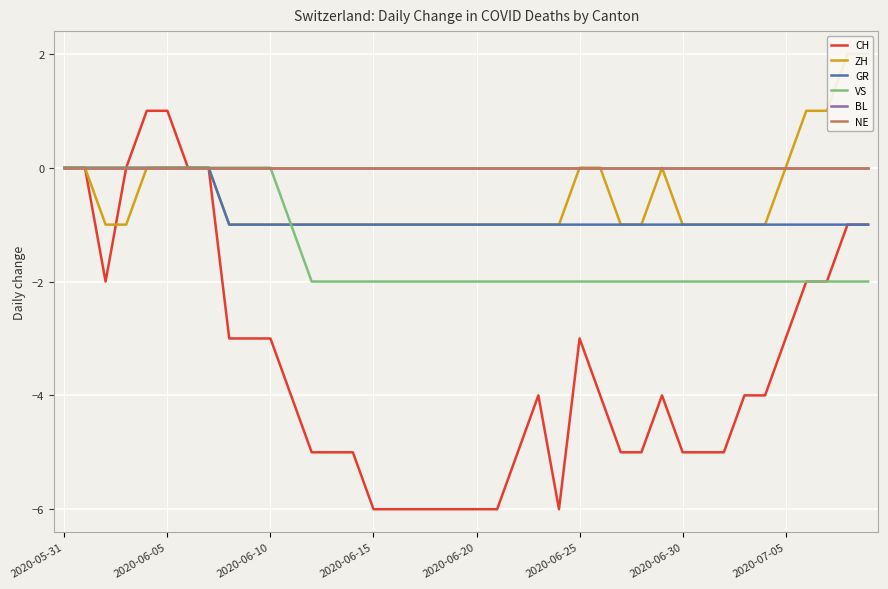

What position from the left is 21?

22